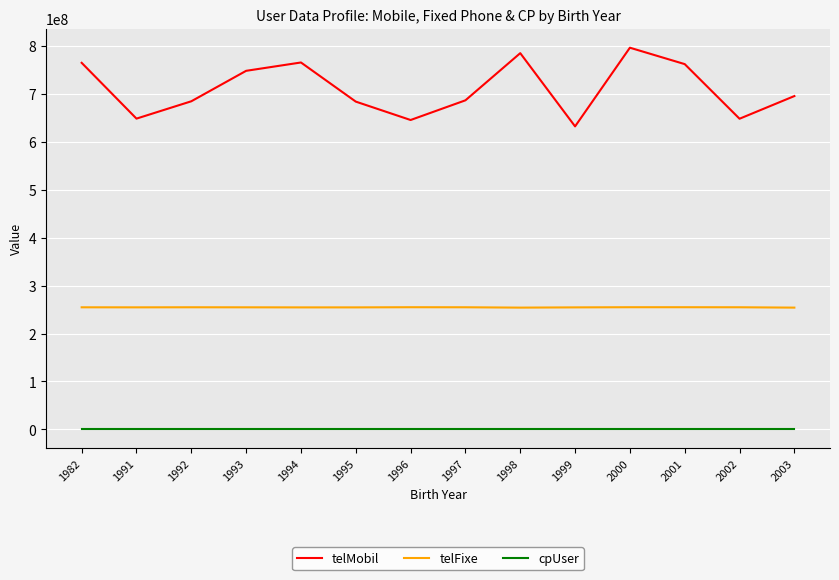

True or false: telMobil and cpUser cross at least once.

False